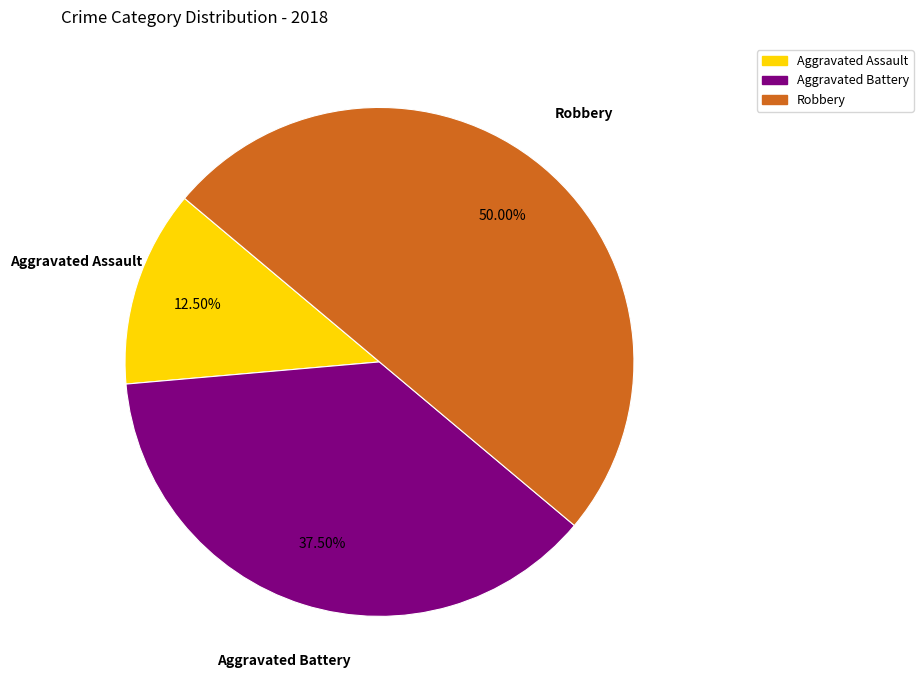

How many segments does this pie chart have?

3